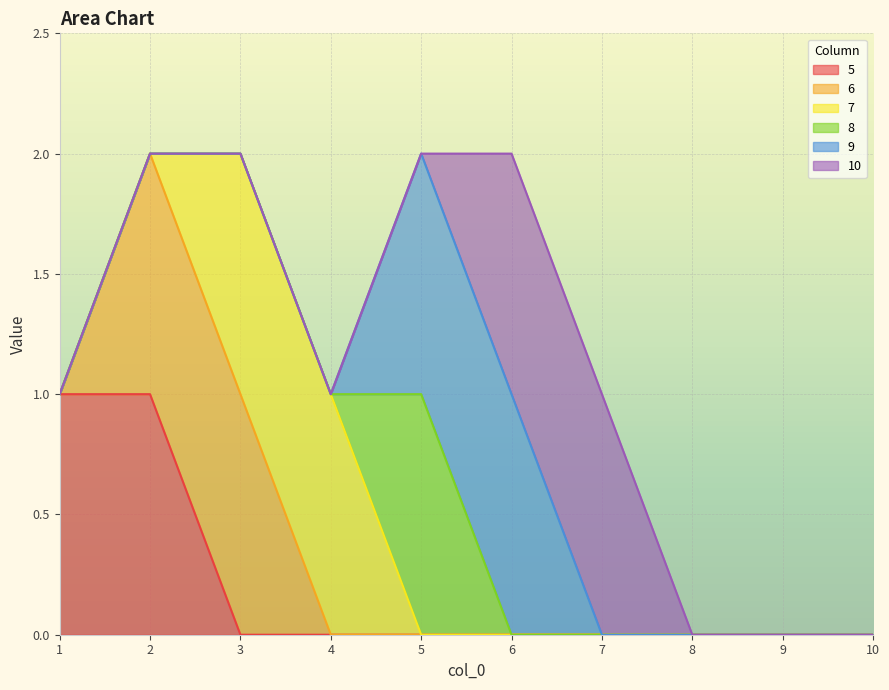

Which series has the widest spread of values?

5